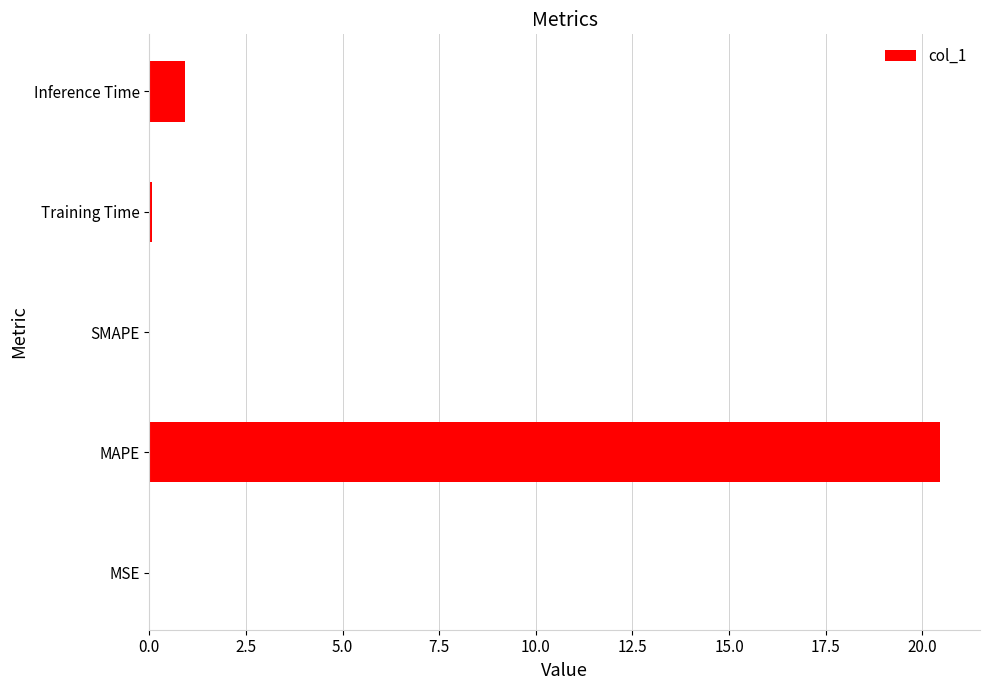

Which has a higher value, Training Time or Inference Time?

Inference Time